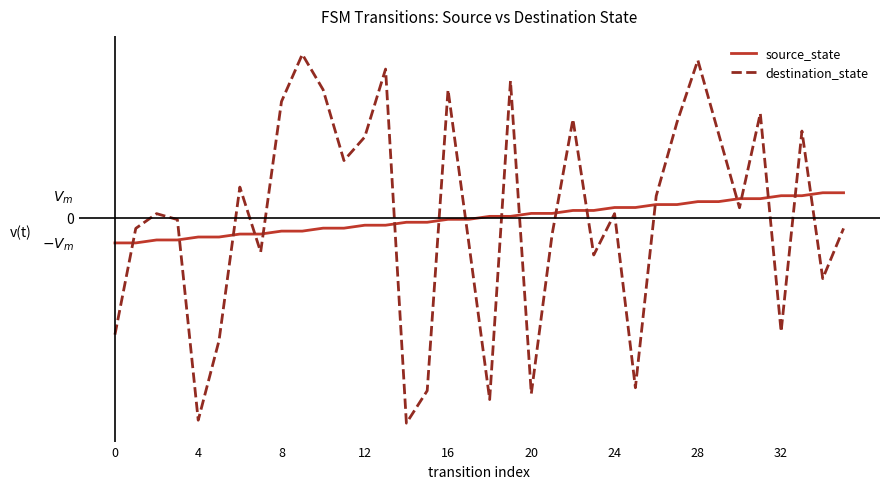

How many intersections are there between source_state and destination_state?

18